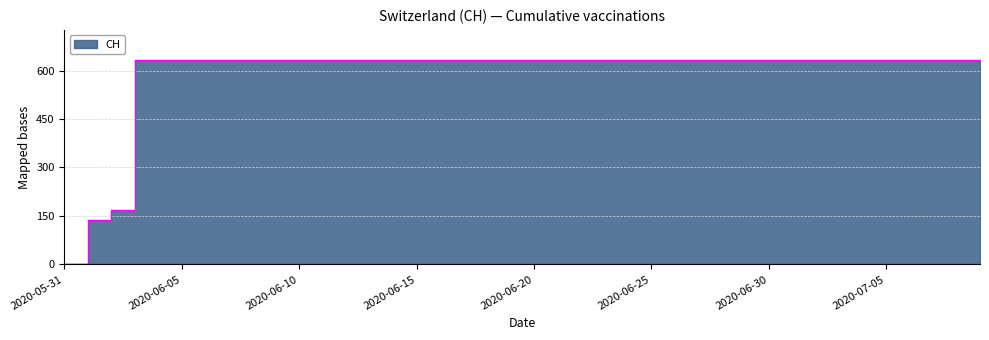

Is it true that the value at 2020-06-21 is 412?

False